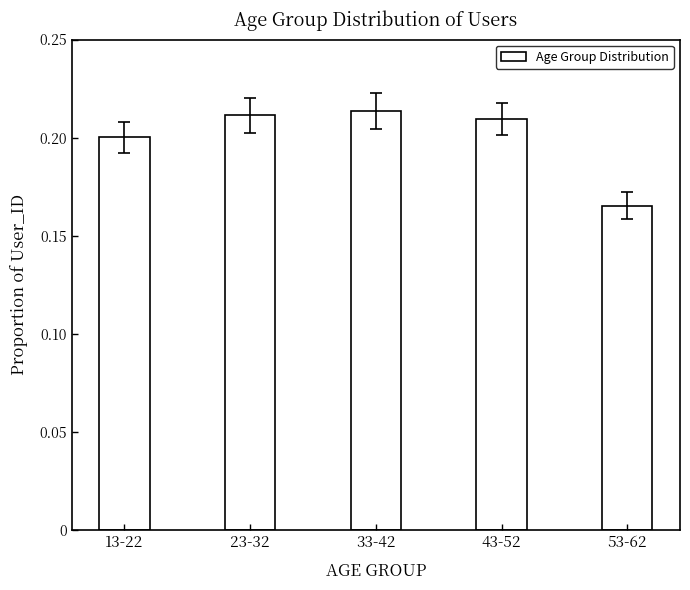

How many data points does each series have?

5